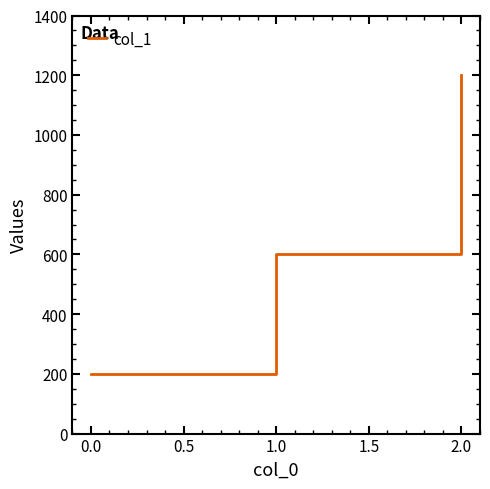

Does the chart have visible grid lines?

No